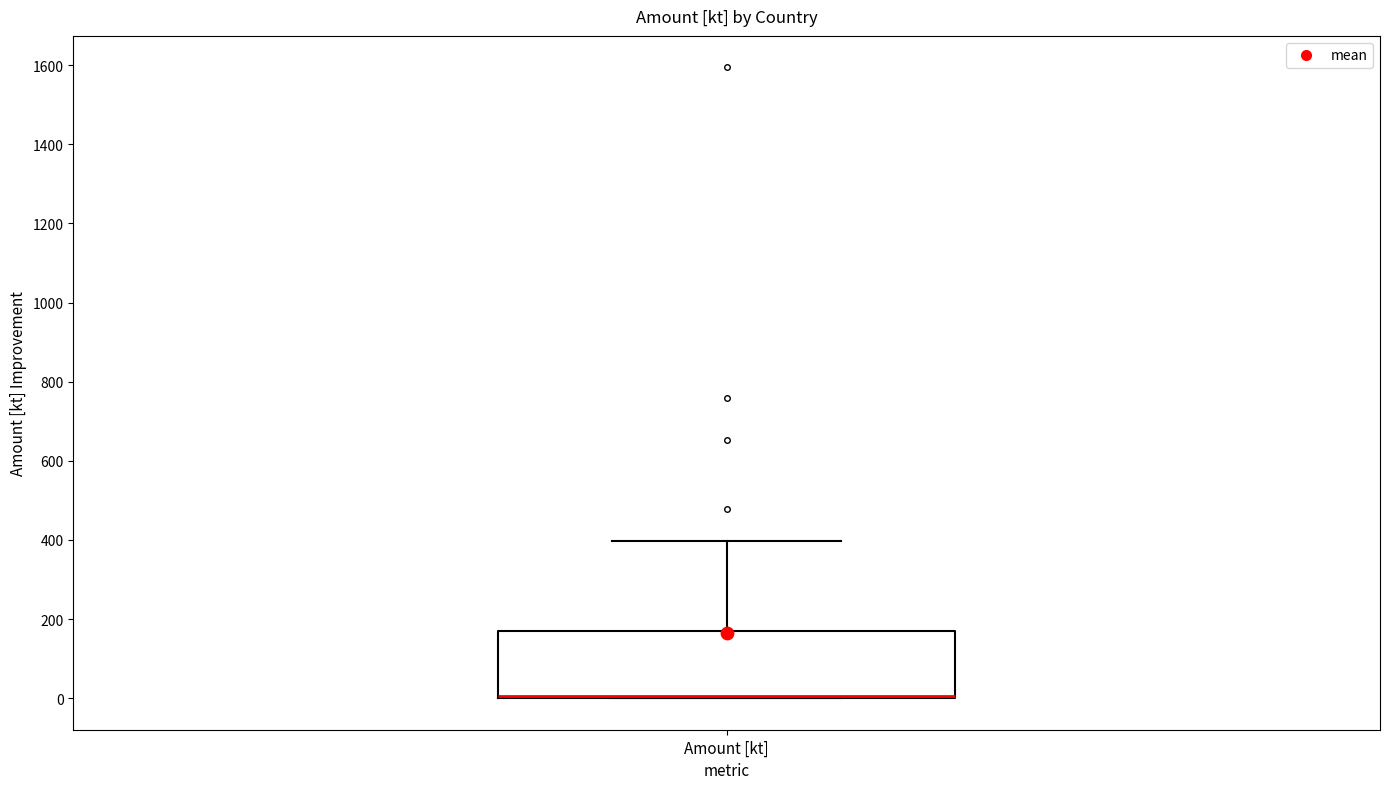

Read this box plot against the y-axis: the position of the median line, the range covered by the box, and the ends of both whiskers. The values are not printed on the chart, so give them approximately, as read against the axis.

median 0 (drawn on the box's lower edge), box 0 to 180, whiskers 0 to 400